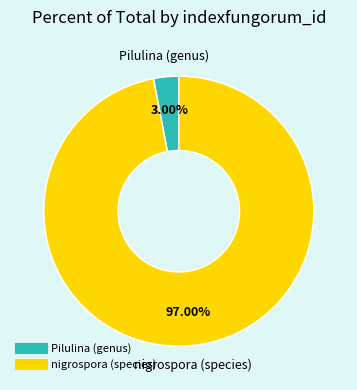

To the nearest percent, what is the combined percentage of nigrospora (species) and Pilulina (genus)?

100%